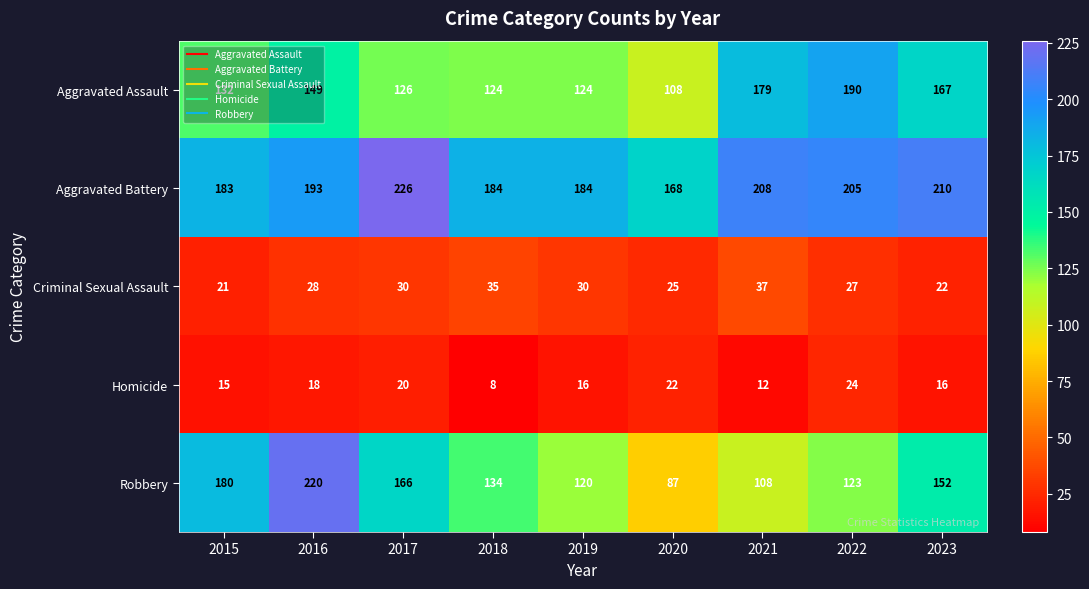

What is the spread (max minus min) of values at 2020?

146